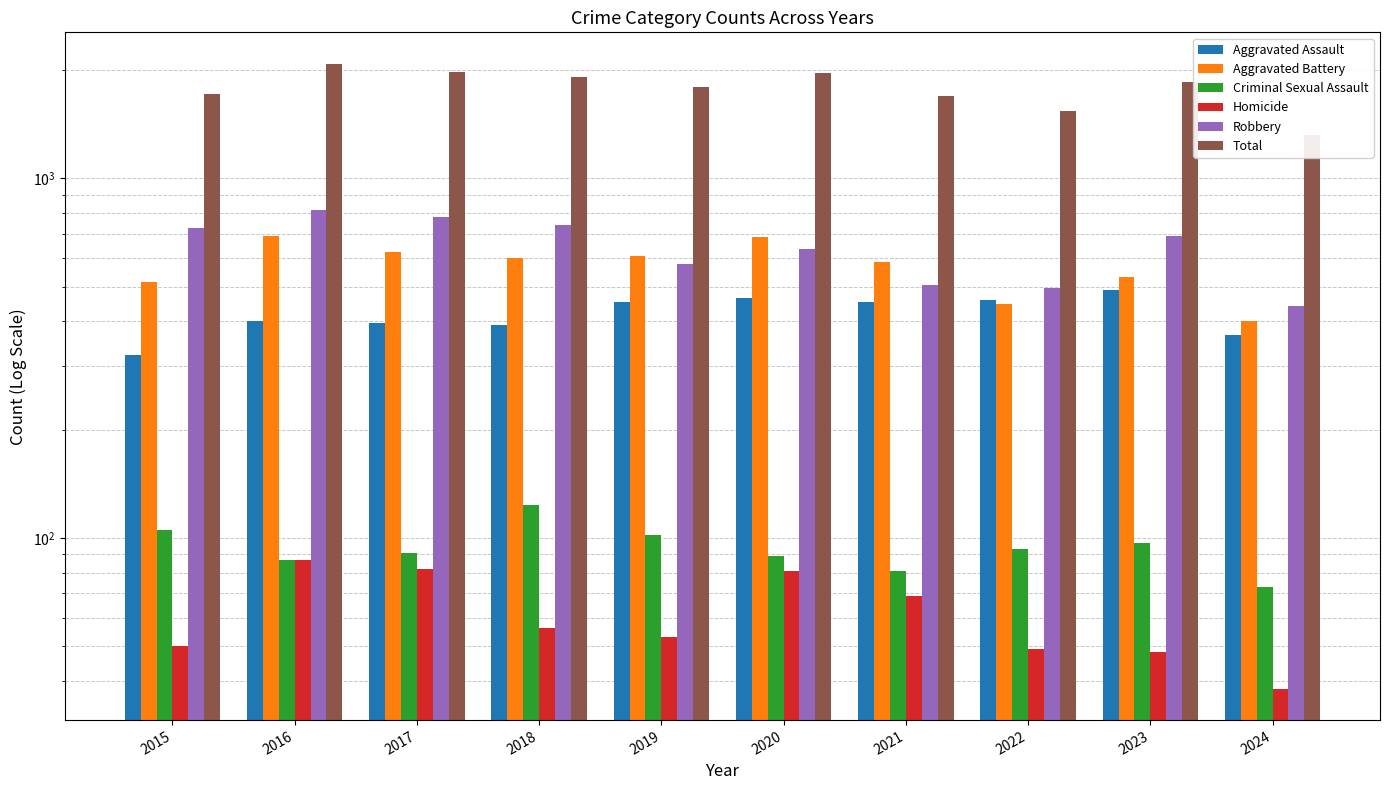

How many bars are there in total?

60